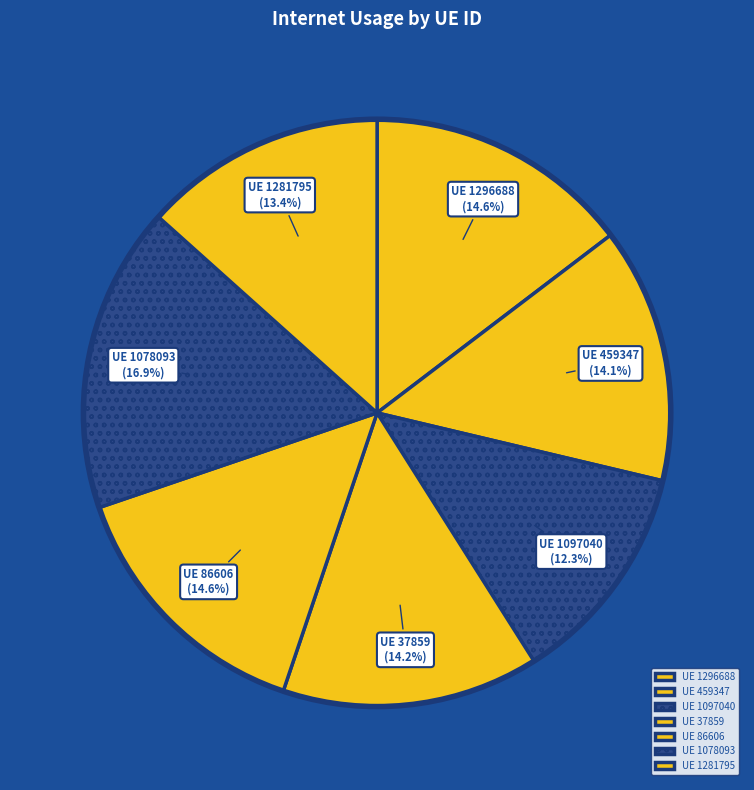

How many slices are in this pie chart?

7